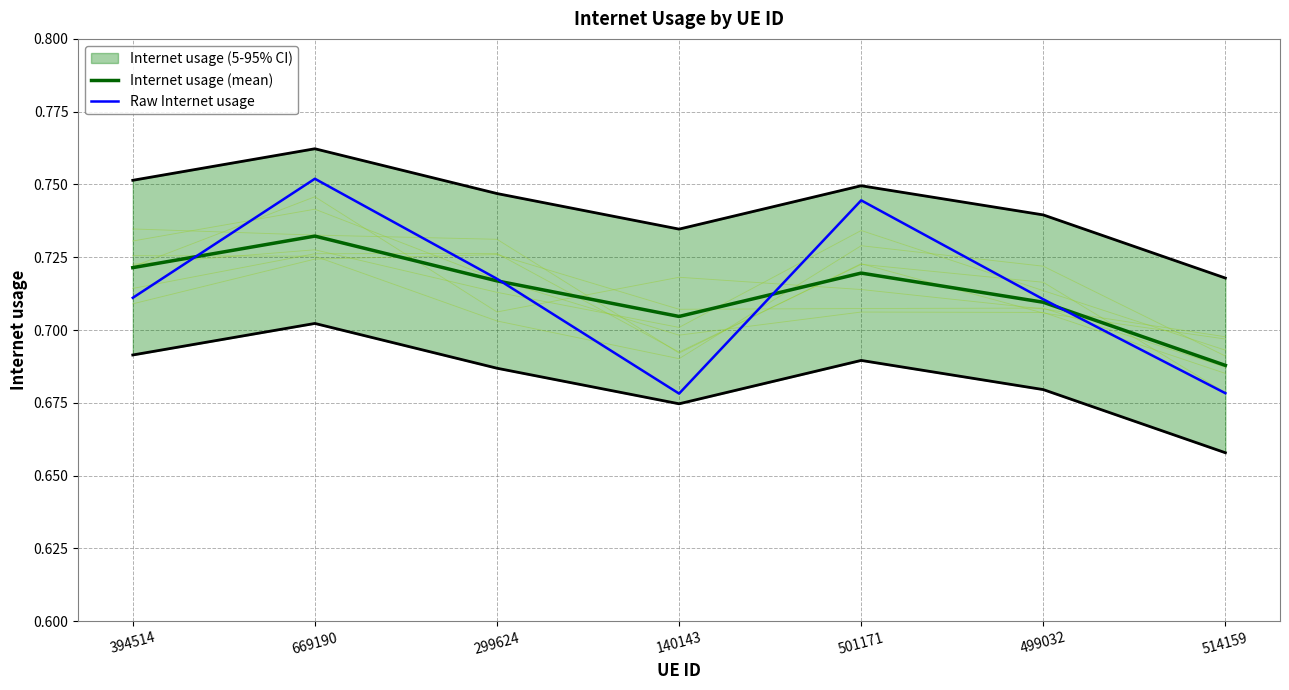

In Raw Internet usage, how many points are lower than both neighbors (excluding endpoints)?

1